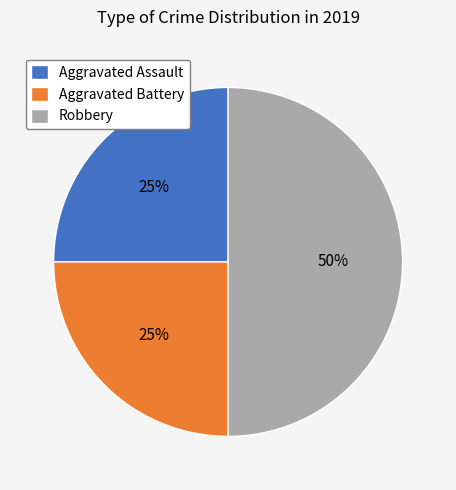

Is Aggravated Assault the majority of the pie?

No